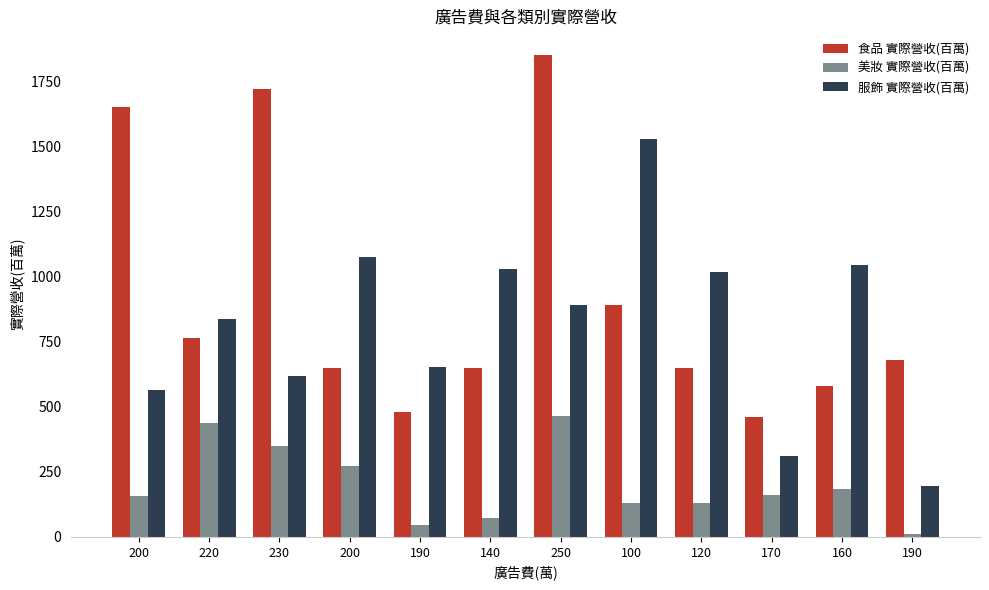

Which category has the highest value in the 服飾 實際營收(百萬) series?

100